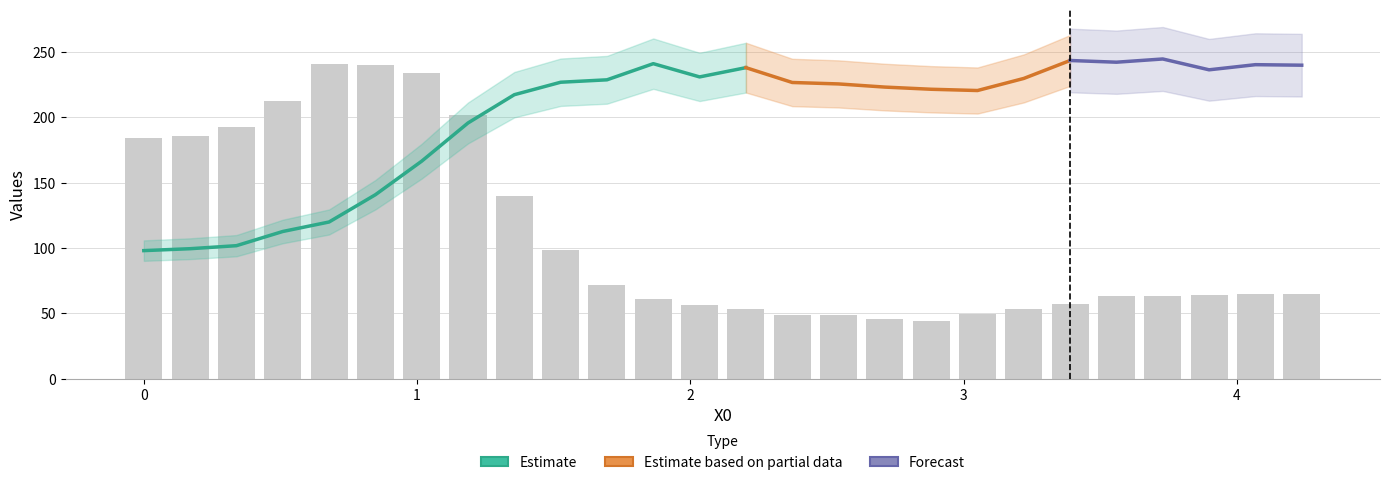

Reading left to right, extract all data points from this chart.

x: 0.0	0.2	0.3	0.5	0.7	0.8	1.0	1.2	1.4	1.5	1.7	1.9	2.0	2.2	2.4	2.5	2.7	2.9	3.1	3.2	3.4	3.6	3.7	3.9	4.1	4.2
Y0: 184.0	185.9	193.0	212.5	241.0	240.1	234.0	202.0	140.1	98.1	72.0	61.1	56.7	52.9	48.3	48.4	45.7	44.3	49.7	53.5	57.0	63.4	63.1	63.8	64.9	65.0
Y1: 0.0	0.0	0.0	0.0	0.0	0.0	0.0	0.0	0.0	0.0	0.0	0.0	0.0	0.0	0.0	0.0	0.0	0.0	0.0	0.0	0.0	0.0	0.0	0.0	0.0	0.0
Y2: 98.0	99.5	101.8	112.6	119.9	140.8	166.5	195.8	217.4	226.9	228.8	241.2	231.0	238.1	226.8	225.7	223.2	221.6	220.6	229.9	243.6	242.3	244.8	236.5	240.4	240.0